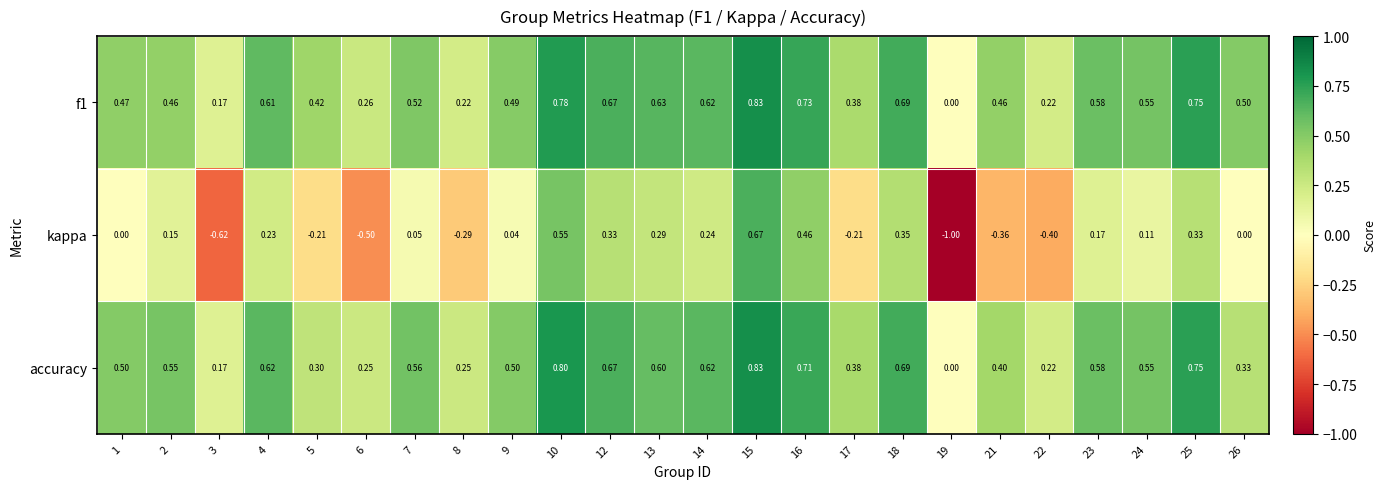

Which series changed the most between 1 and 2?

kappa